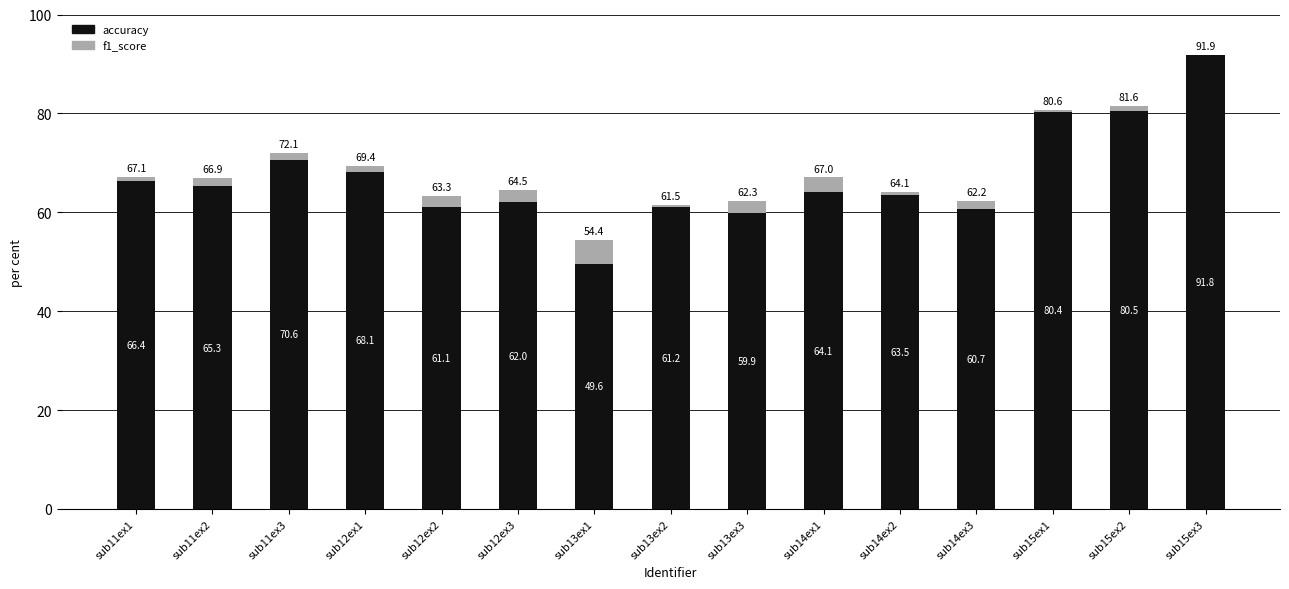

Are the bars horizontal?

No